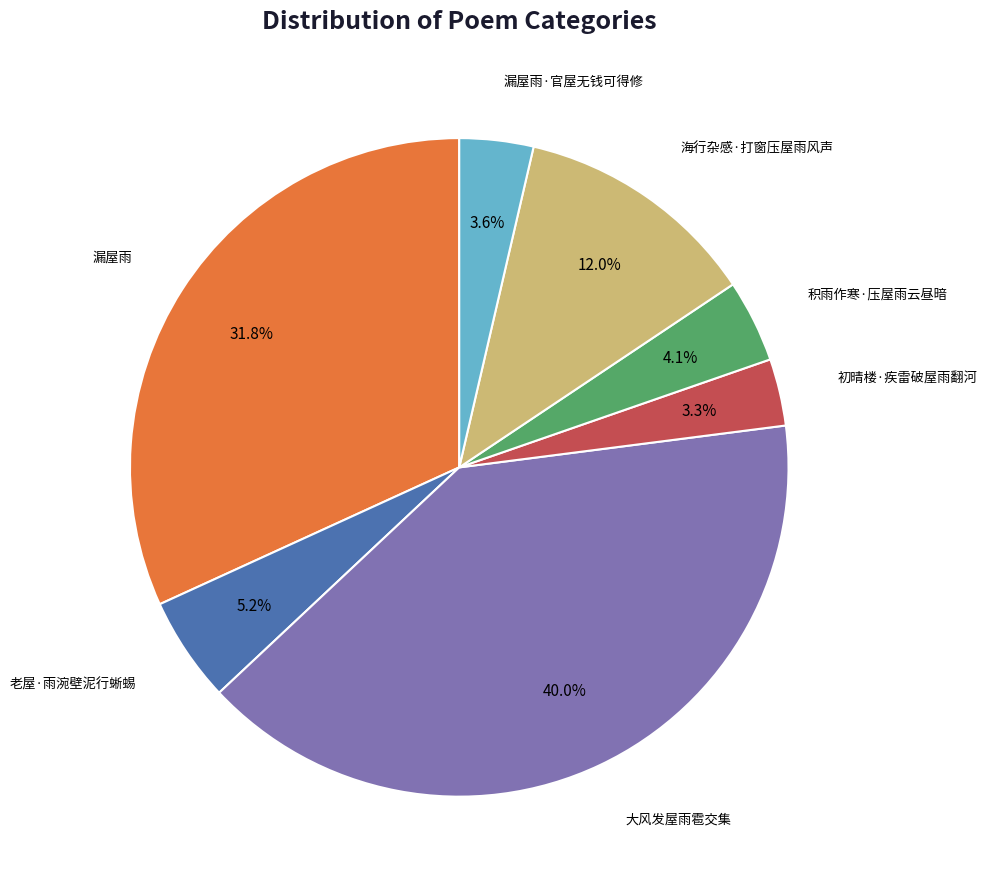

Is there a majority slice in this chart?

No